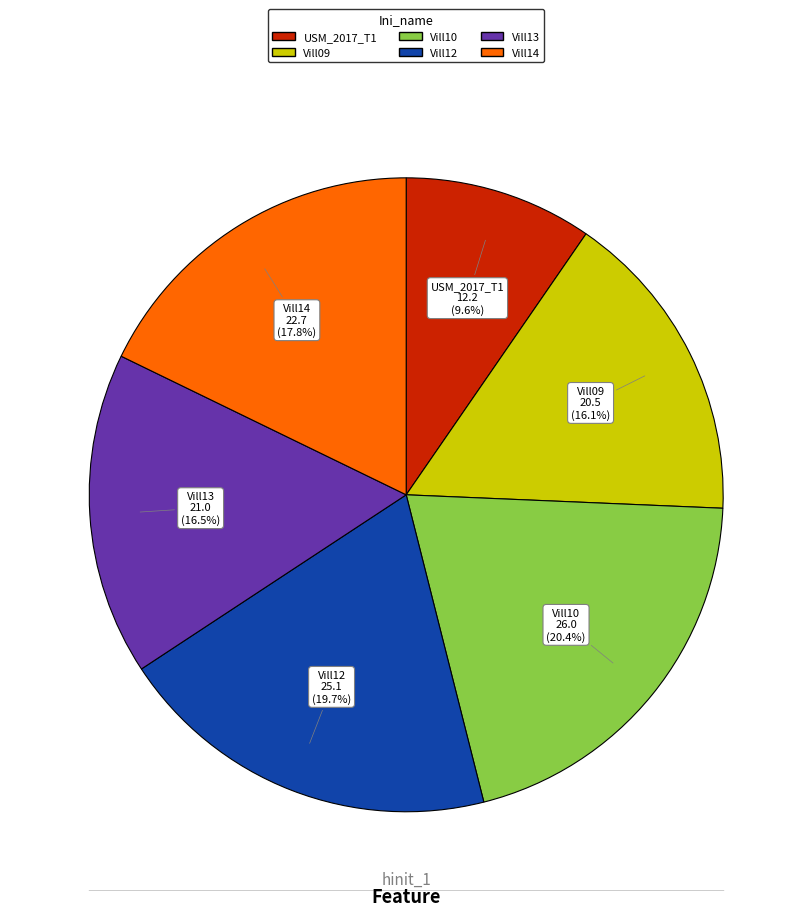

Is there any slice that represents more than half of the pie?

No